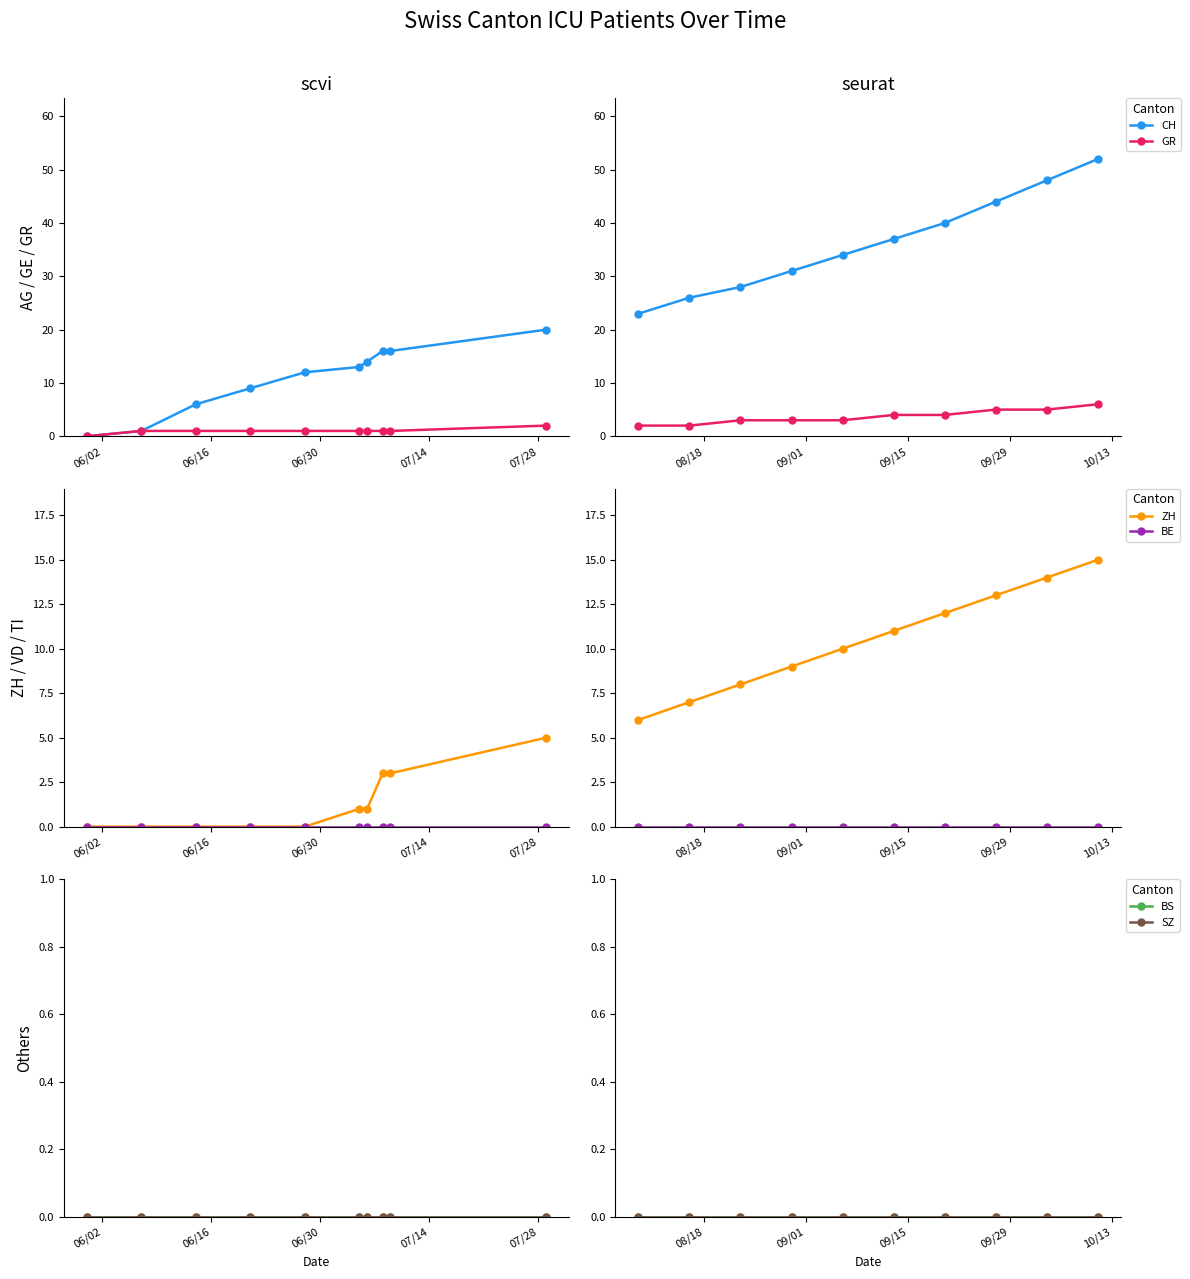

At which label is ZH closest to 10?

07/28